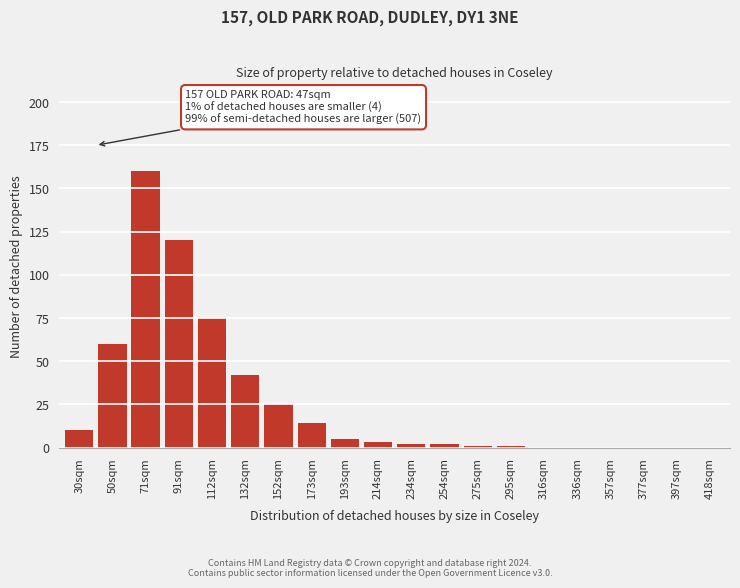

Reading left to right, extract all data points from this chart.

30sqm=10	50sqm=60	71sqm=160	91sqm=120	112sqm=75	132sqm=42	152sqm=25	173sqm=14	193sqm=5	214sqm=3	234sqm=2	254sqm=2	275sqm=1	295sqm=1	316sqm=0	336sqm=0	357sqm=0	377sqm=0	397sqm=0	418sqm=0